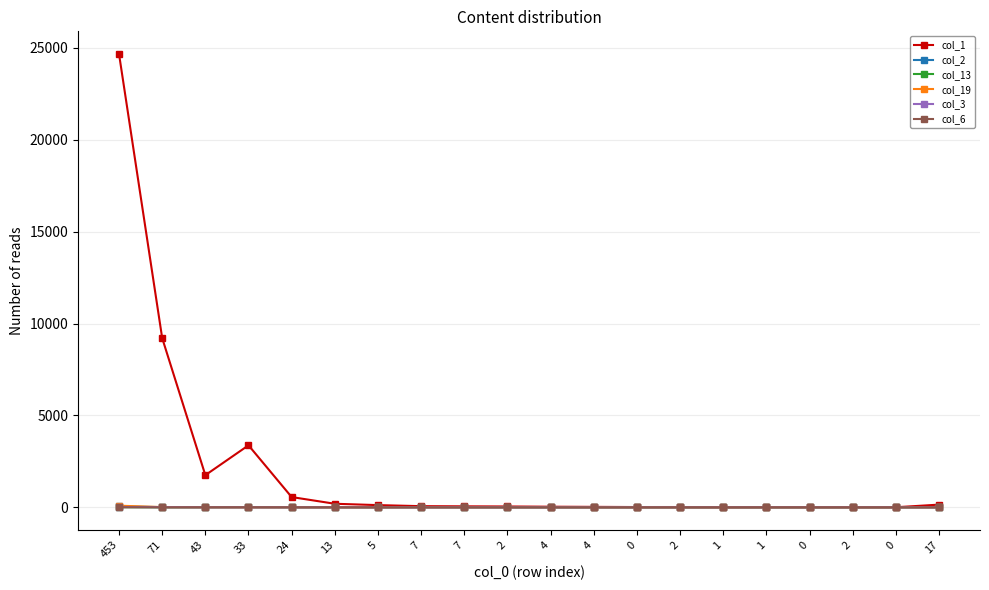

At 24, list the series in order from smallest to largest.

col_3, col_6, col_19, col_2, col_13, col_1